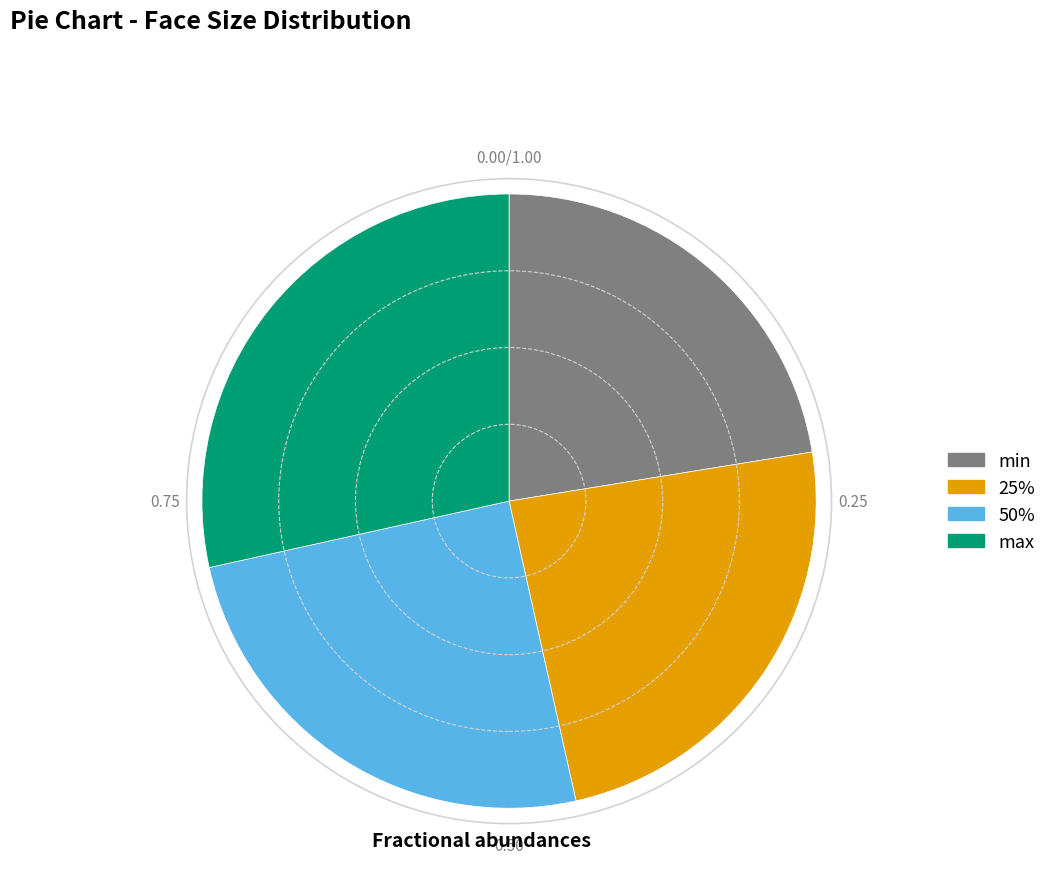

Is 50% the majority of the pie?

No